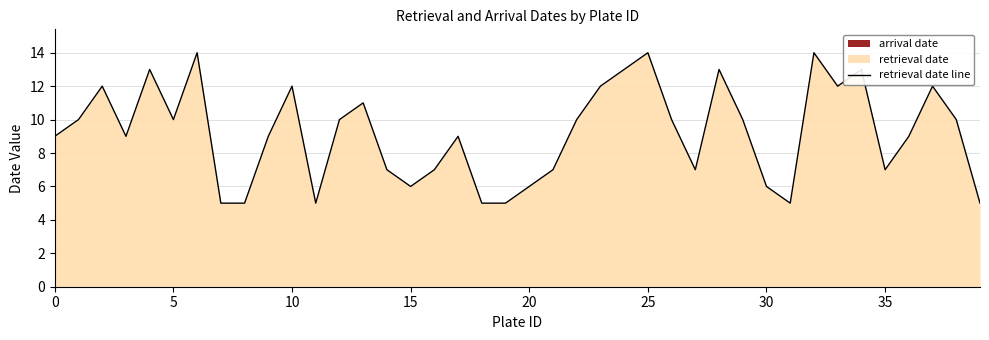

How many points are higher than both their immediate neighbors (excluding endpoints)?

11